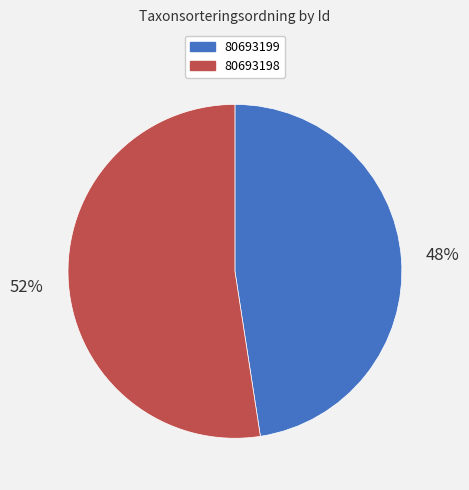

To the nearest percent, what is the combined percentage of 80693199 and 80693198?

100%